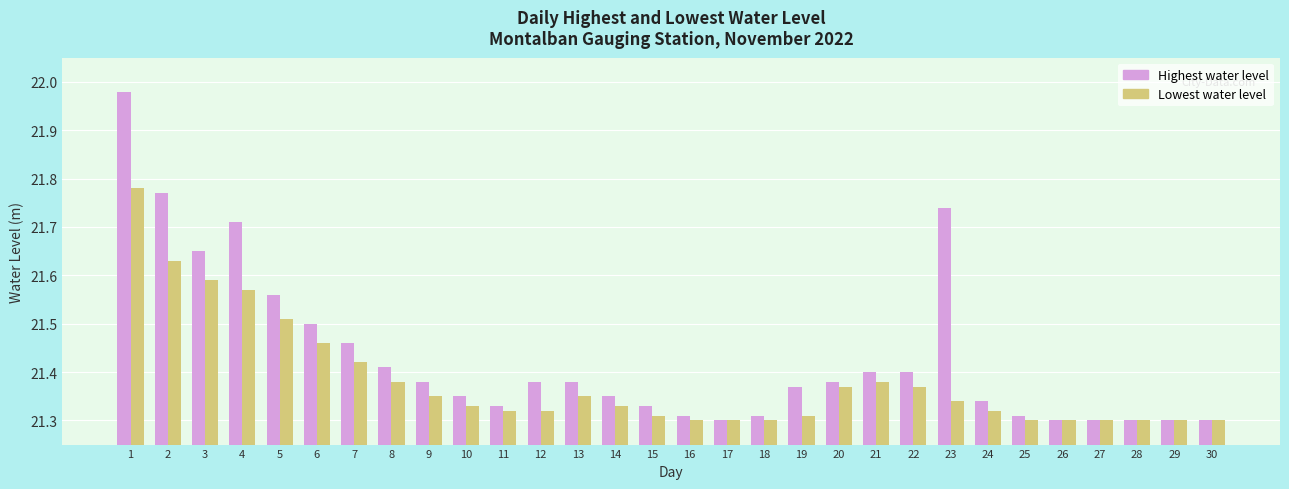

At 1, list the series in order from smallest to largest.

Lowest water level, Highest water level